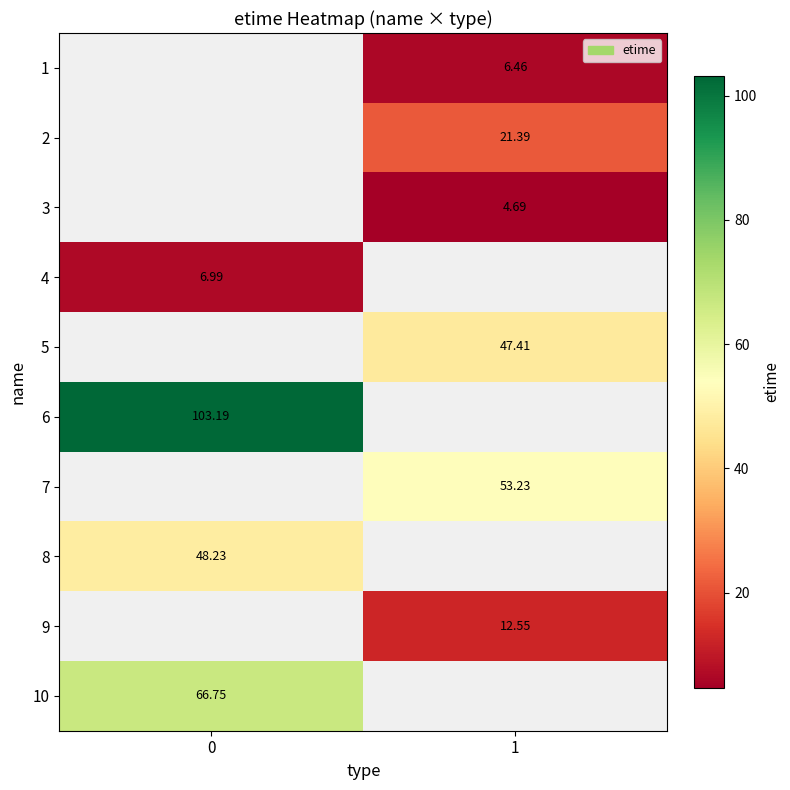

Which has a higher value, 0 or 1?

1